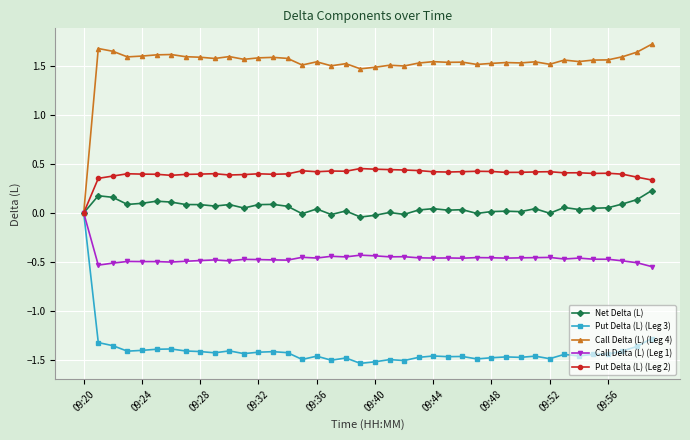

Is this an area chart (filled region under the line)?

No